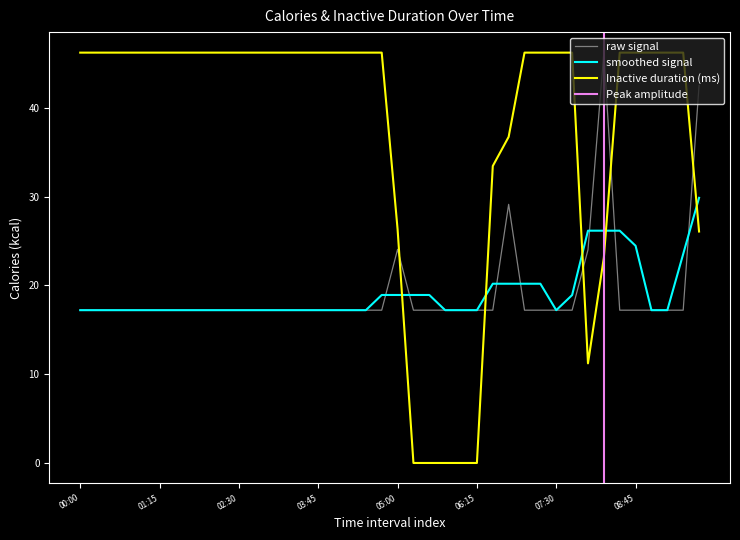

Reading right to left, list all the values displayed in this chart.

Calories (kcal): 09:45=42.5	09:30=17.2	09:15=17.2	09:00=17.2	08:45=17.2	08:30=17.2	08:15=46.2	08:00=24.0	07:45=17.2	07:30=17.2	07:15=17.2	07:00=17.2	06:45=29.1	06:30=17.2	06:15=17.2	06:00=17.2	05:45=17.2	05:30=17.2	05:15=17.2	05:00=24.0	04:45=17.2	04:30=17.2	04:15=17.2	04:00=17.2	03:45=17.2	03:30=17.2	03:15=17.2	03:00=17.2	02:45=17.2	02:30=17.2	02:15=17.2	02:00=17.2	01:45=17.2	01:30=17.2	01:15=17.2	01:00=17.2	00:45=17.2	00:30=17.2	00:15=17.2	00:00=17.2
Inactive duration (ms): 09:45=26.1	09:30=46.2	09:15=46.2	09:00=46.2	08:45=46.2	08:30=46.2	08:15=23.1	08:00=11.2	07:45=46.2	07:30=46.2	07:15=46.2	07:00=46.2	06:45=36.7	06:30=33.4	06:15=0.0	06:00=0.0	05:45=0.0	05:30=0.0	05:15=0.0	05:00=26.3	04:45=46.2	04:30=46.2	04:15=46.2	04:00=46.2	03:45=46.2	03:30=46.2	03:15=46.2	03:00=46.2	02:45=46.2	02:30=46.2	02:15=46.2	02:00=46.2	01:45=46.2	01:30=46.2	01:15=46.2	01:00=46.2	00:45=46.2	00:30=46.2	00:15=46.2	00:00=46.2